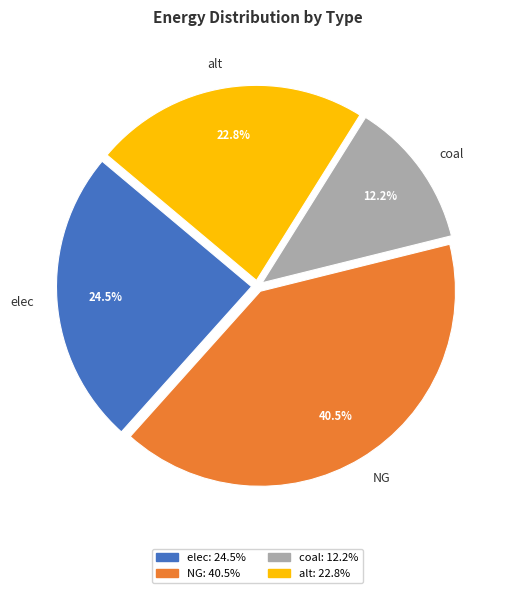

What portion of the pie excludes alt?

77.2%